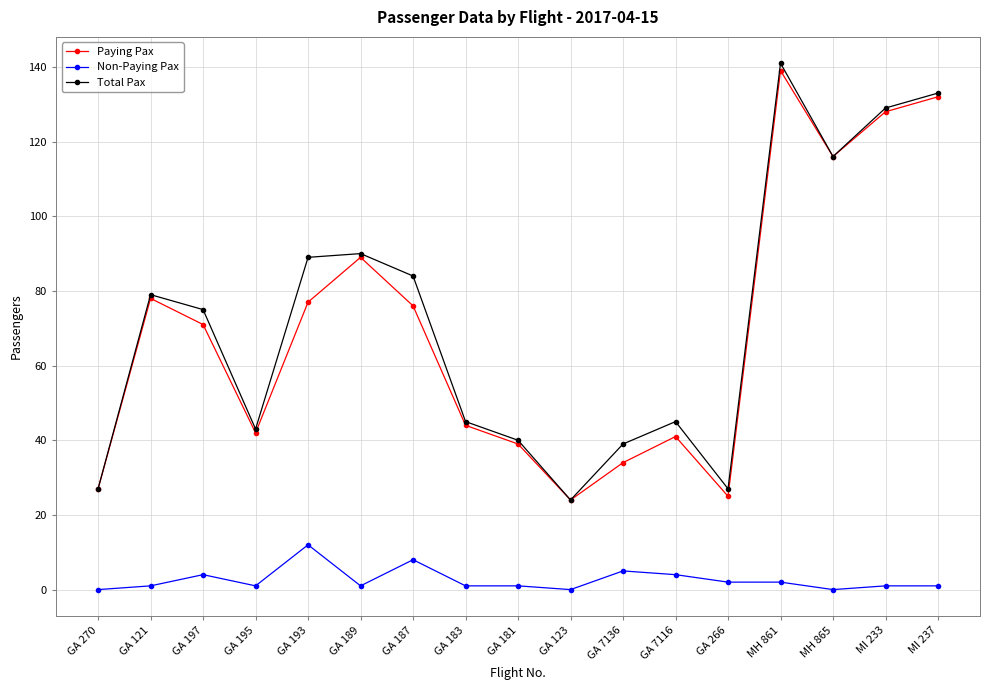

At which category is the sum across all series the highest?

MH 861